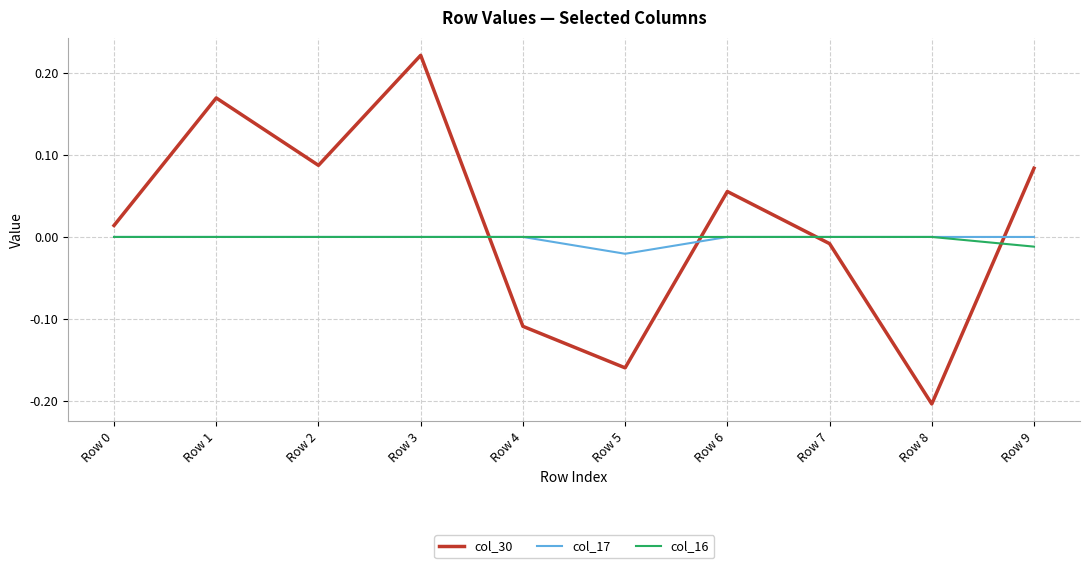

Which category has the highest value across all series?

Row 3